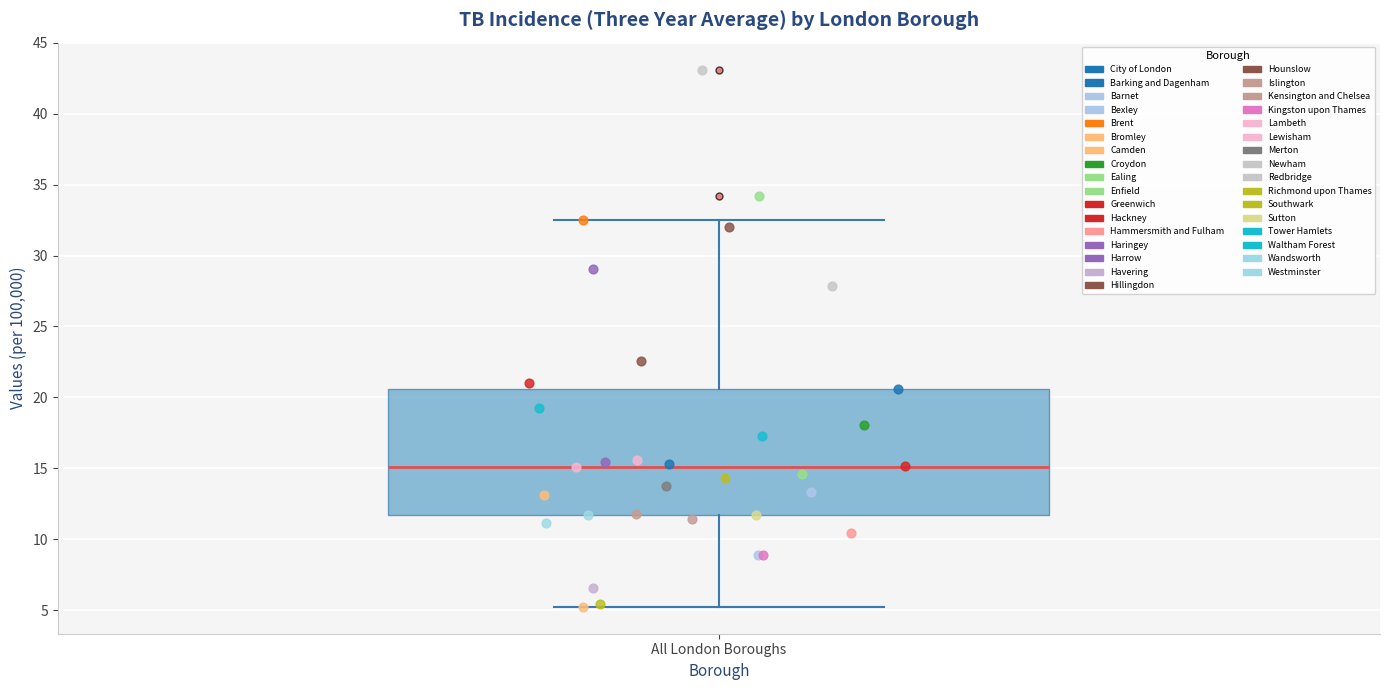

Read this box plot against the y-axis: the position of the median line, the range covered by the box, and the ends of both whiskers. The values are not printed on the chart, so give them approximately, as read against the axis.

median 15.0, box 11.5 to 20.5, whiskers 5.0 to 32.5